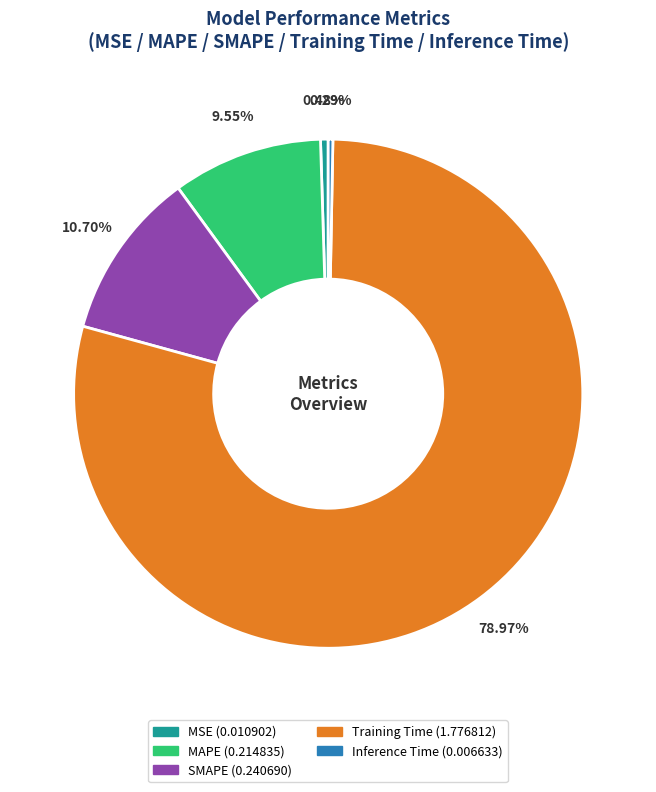

Do MAPE and MSE together represent more than half of the pie?

No